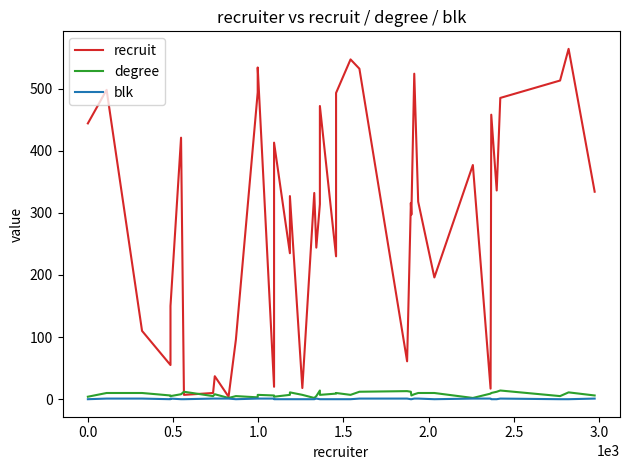

At which category does blk reach its first local valley?

1.0